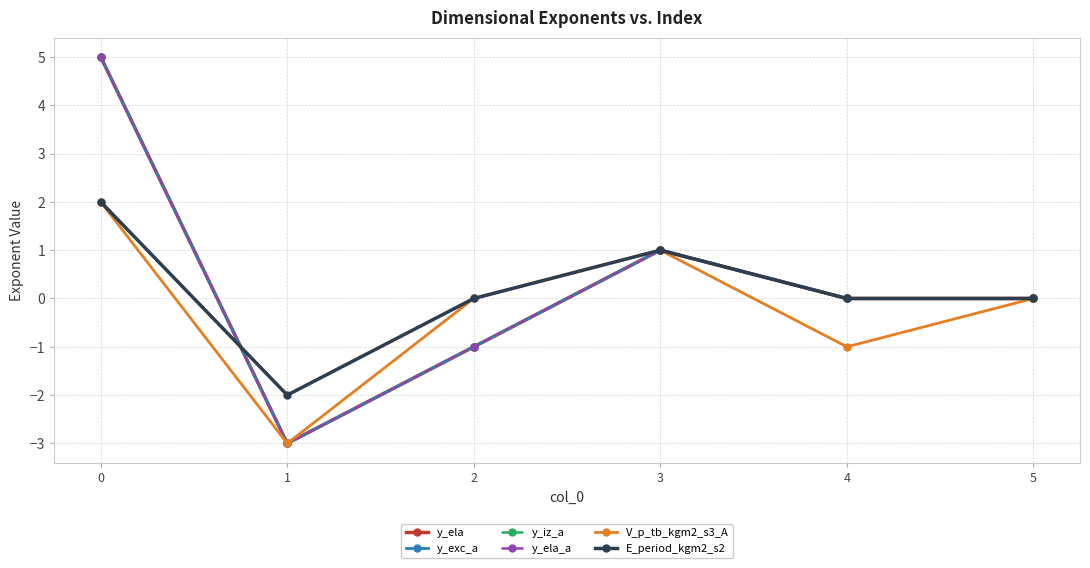

What is the maximum value shown in the chart?

5